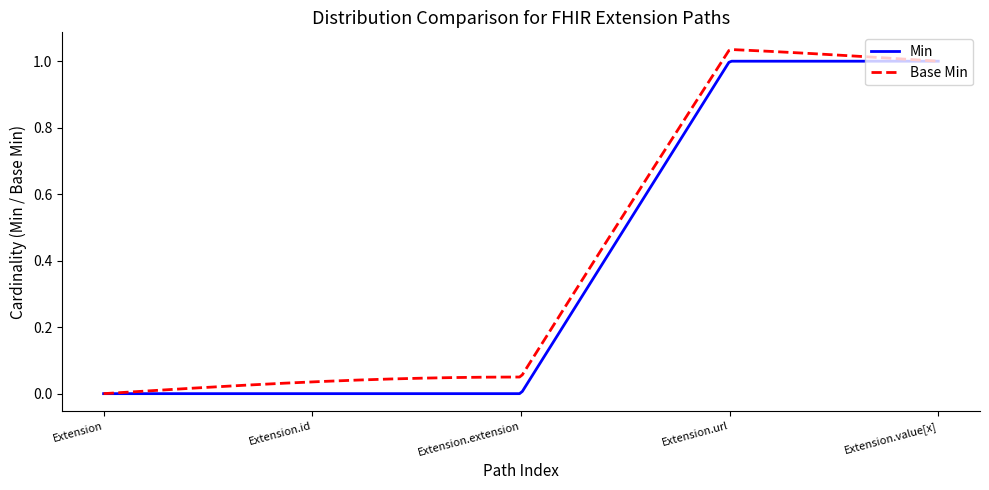

What is the difference between the second highest and minimum values in the Min series?

1